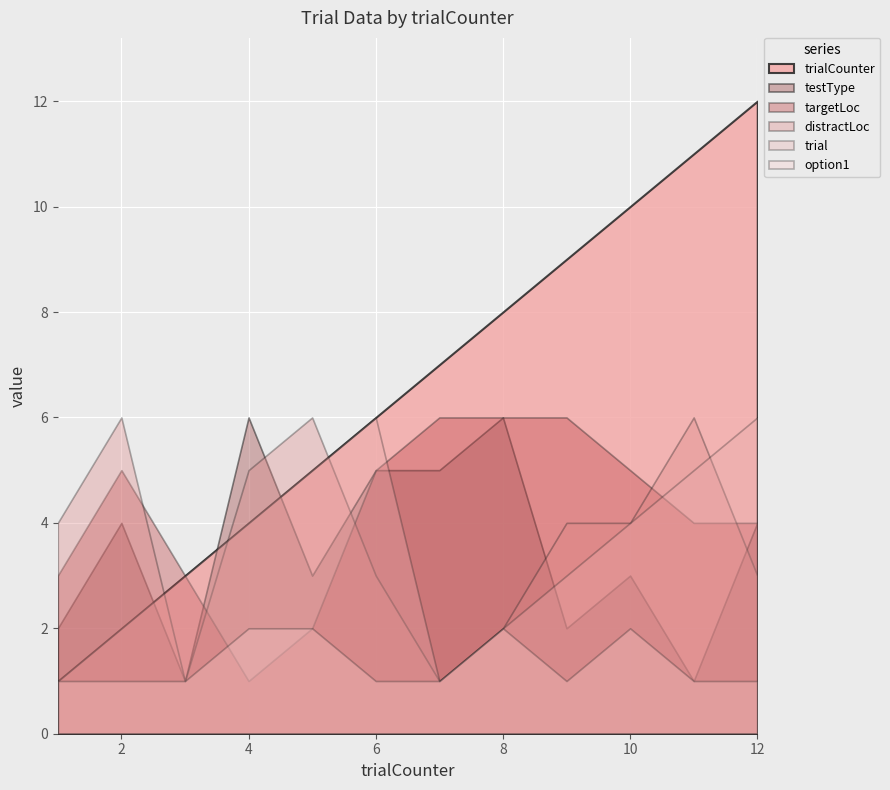

How many intersections are there between testType and trialCounter?

3